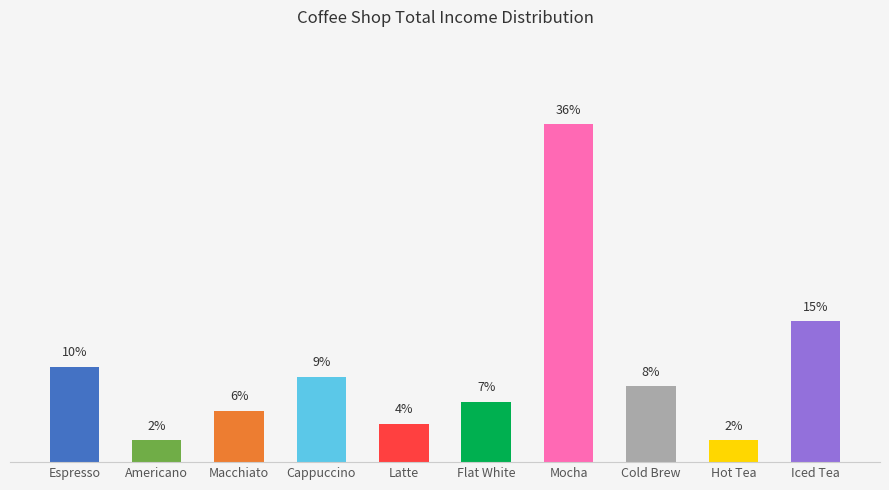

Does the chart contain any negative values?

No